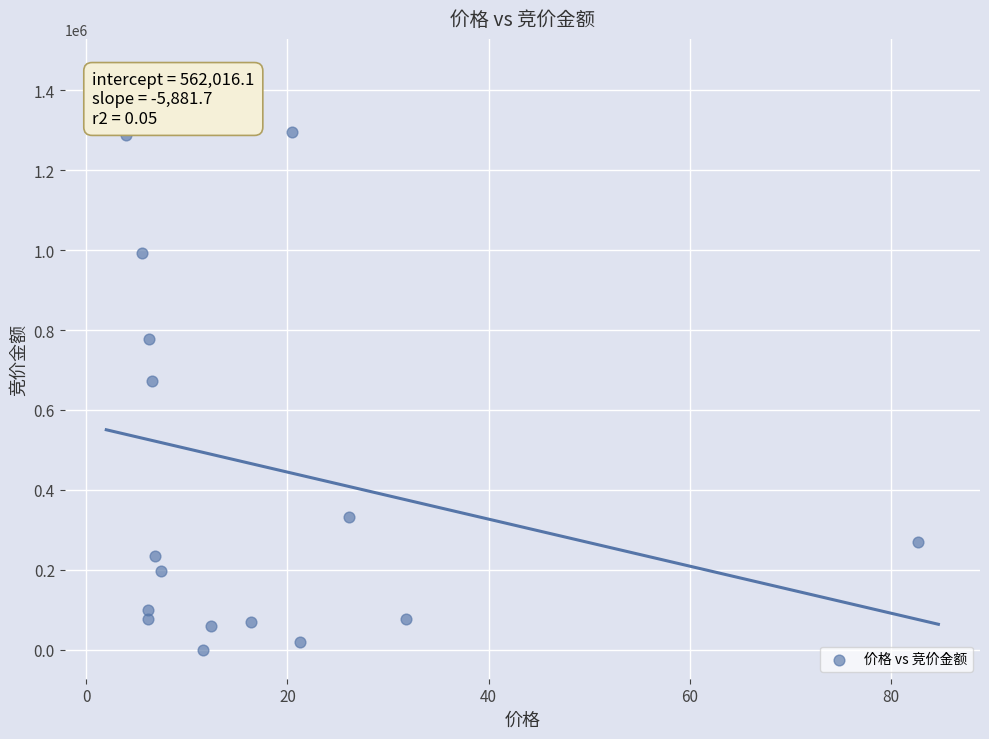

What is the range of Y values (max minus min)?

1456056